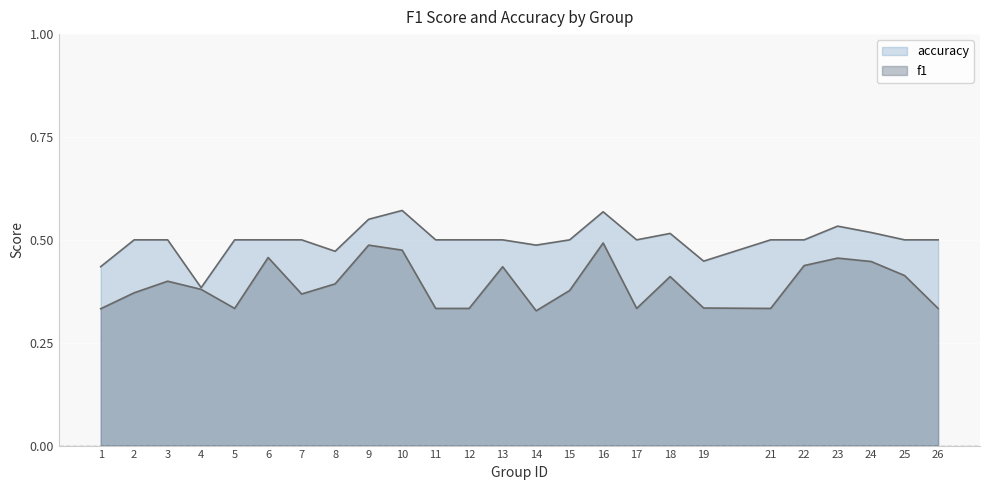

How many lines are shown in the chart?

2